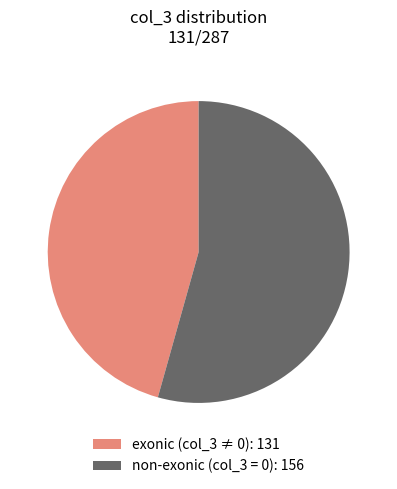

Is there a majority slice in this chart?

Yes